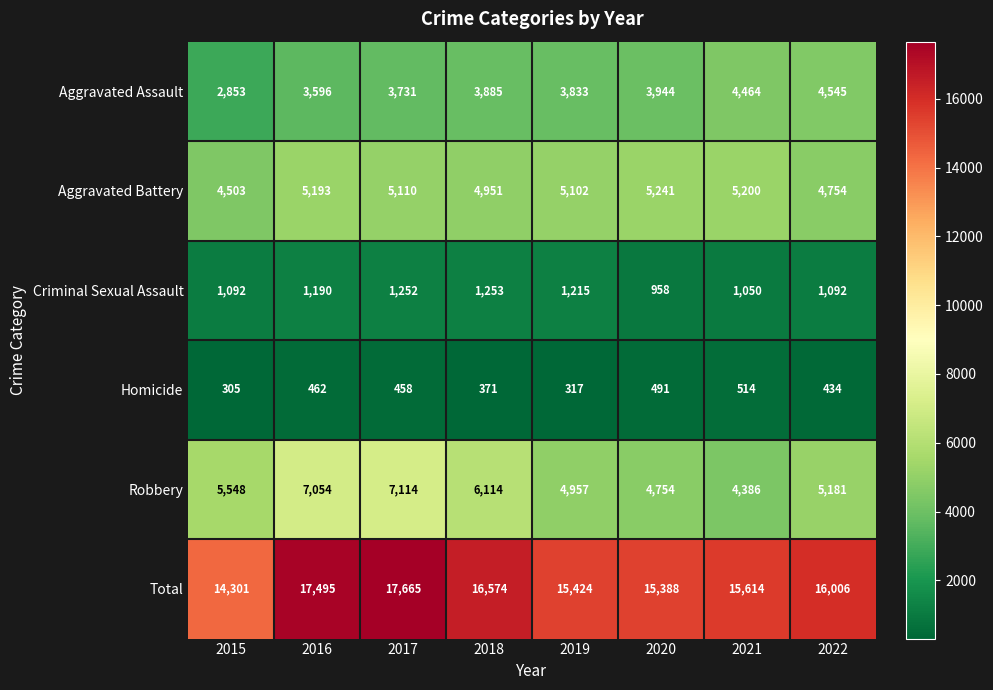

Which series has the widest spread of values?

Total